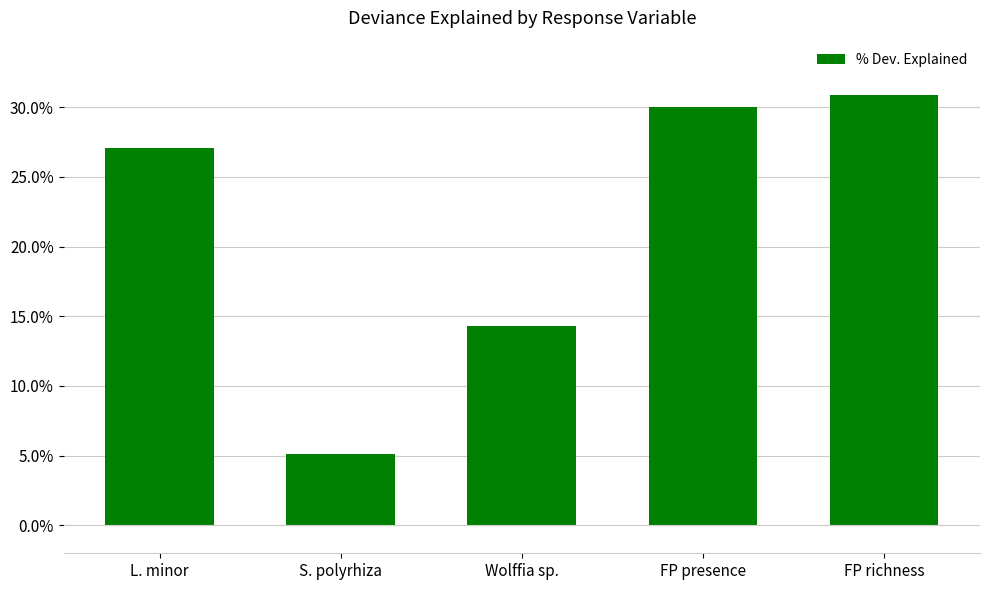

The chart shows a value of 8.0 at L. minor. True or false?

False